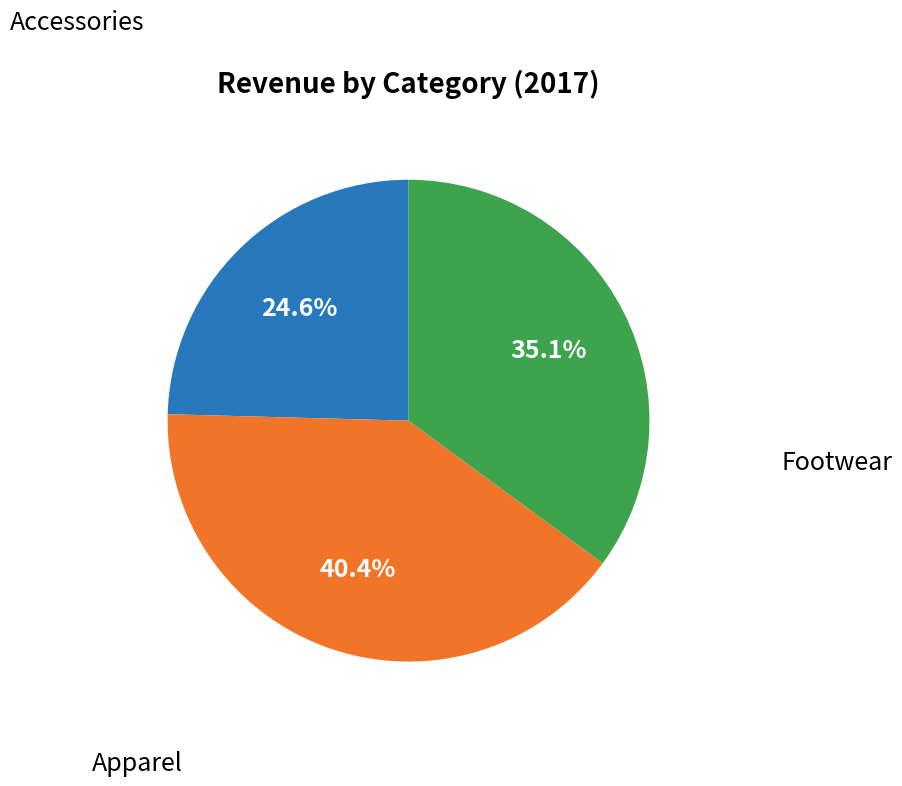

Is there a majority slice in this chart?

No